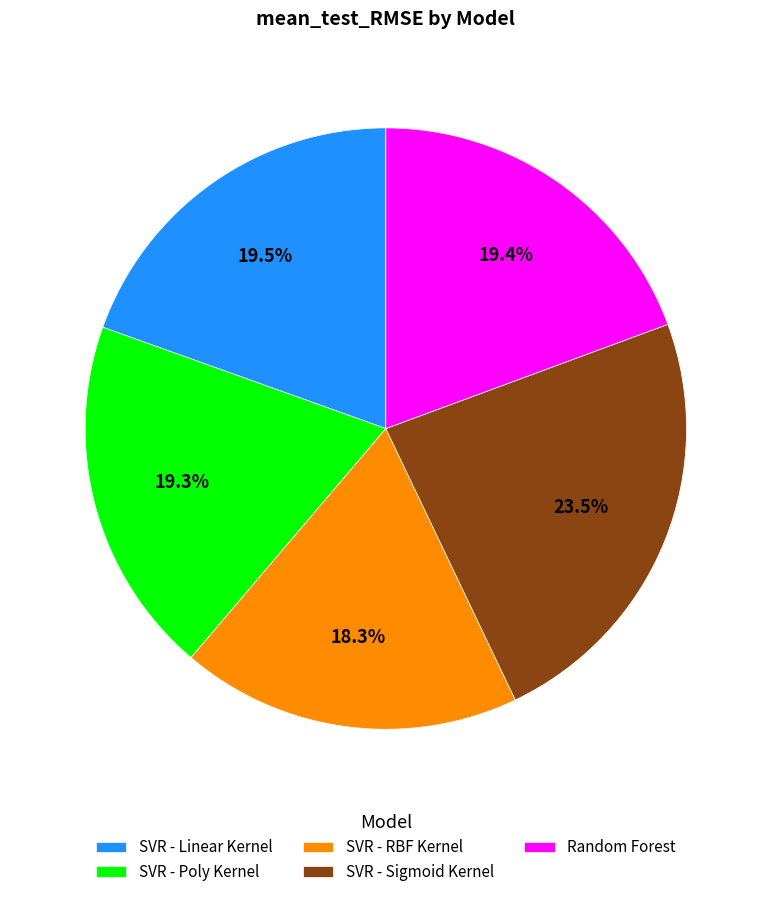

Does SVR - Linear Kernel account for over 50% of the chart?

No